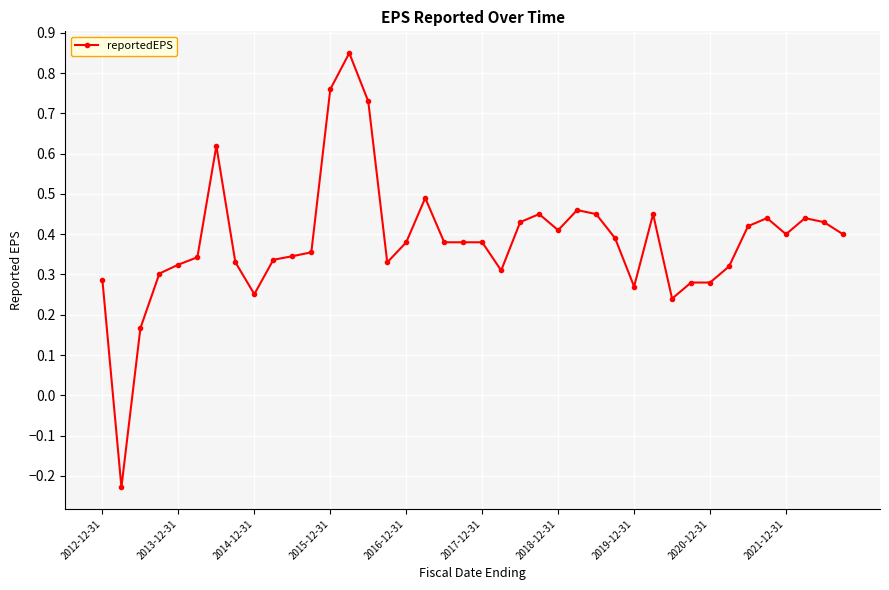

How many values are above zero?

39